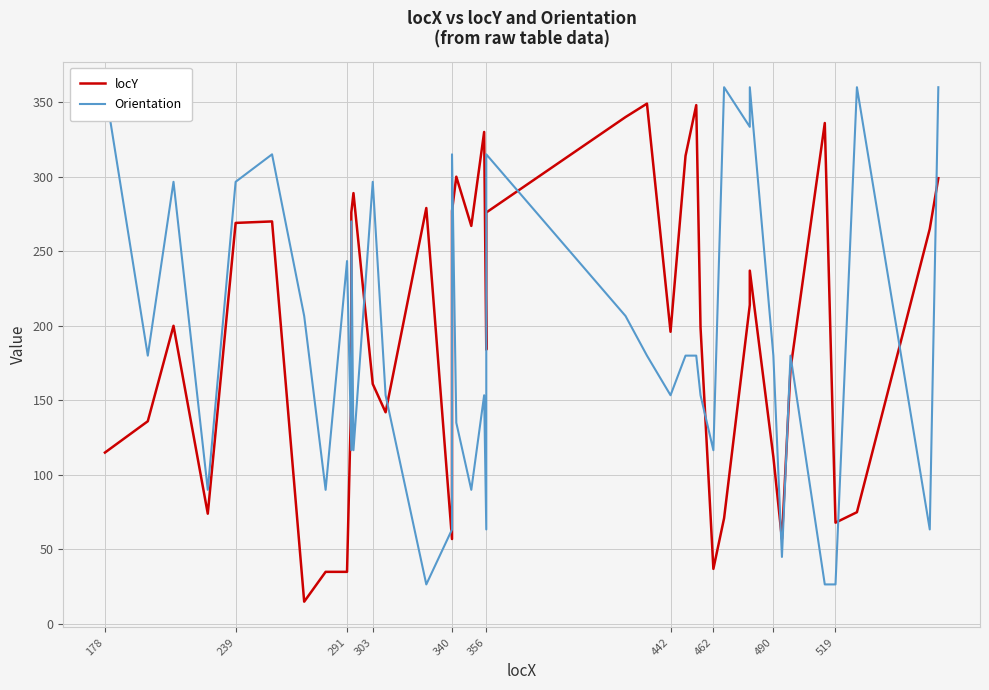

How many categories are shown in the chart?

40